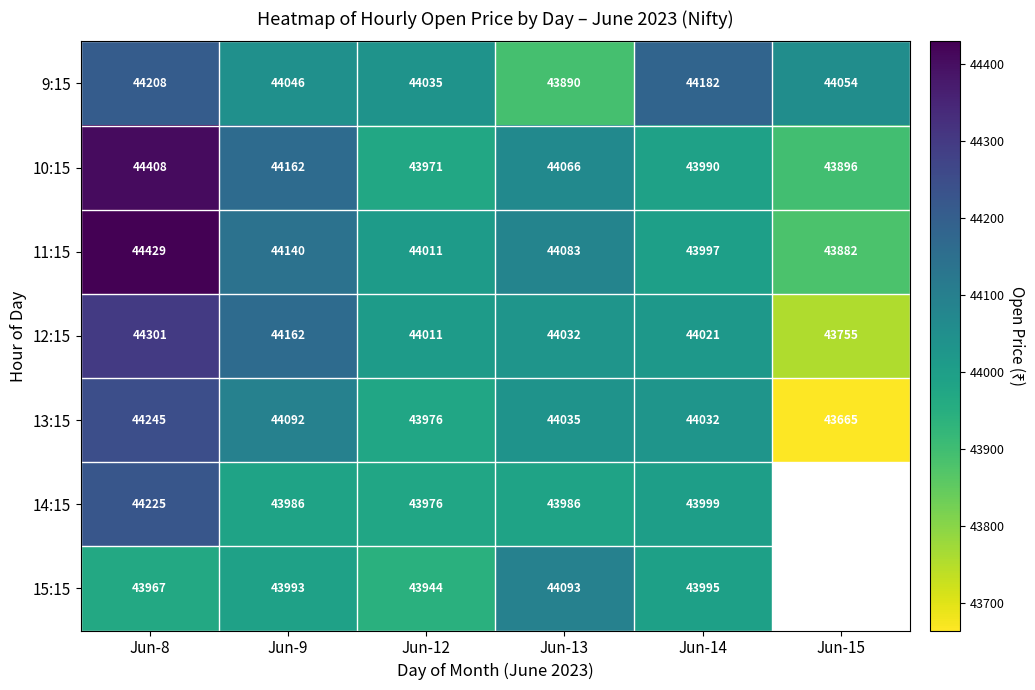

What is the maximum value for 10:15?

44408.0